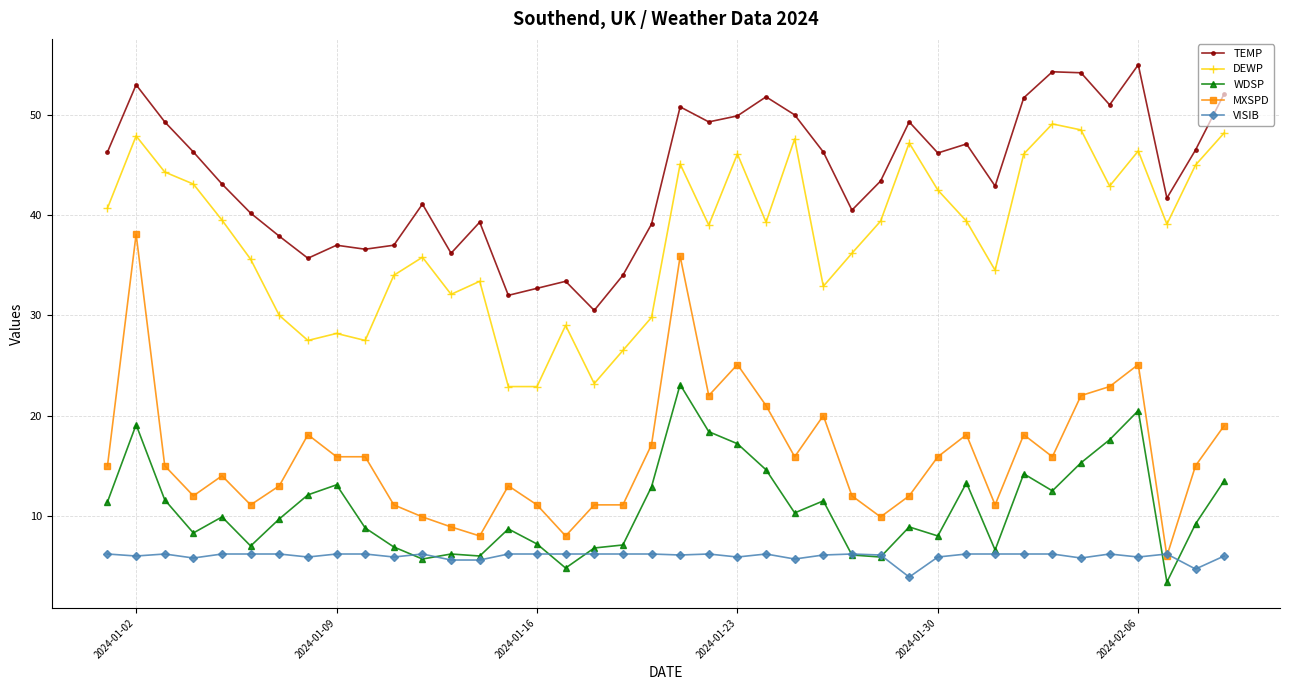

Rank the series by their maximum value, from highest to lowest.

TEMP, DEWP, MXSPD, WDSP, VISIB